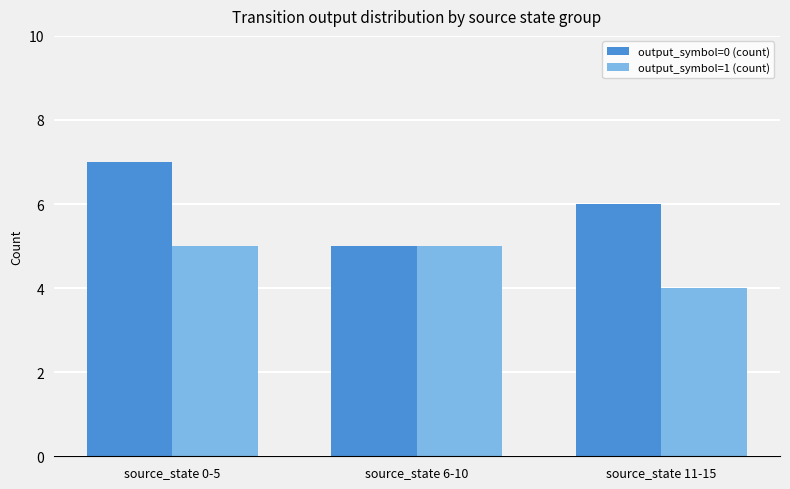

Which series has the largest total across all categories?

output_symbol=0 (count)